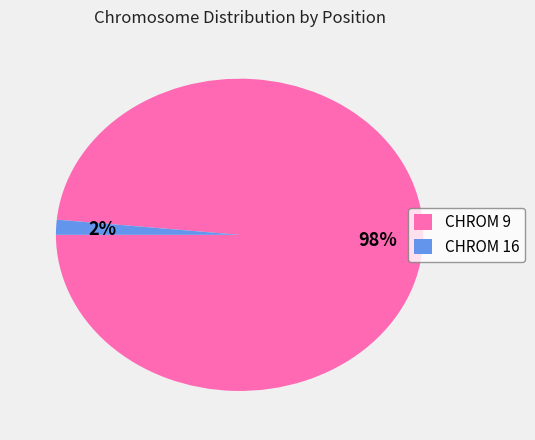

Combined, do CHROM 16 and CHROM 9 account for over 50%?

Yes